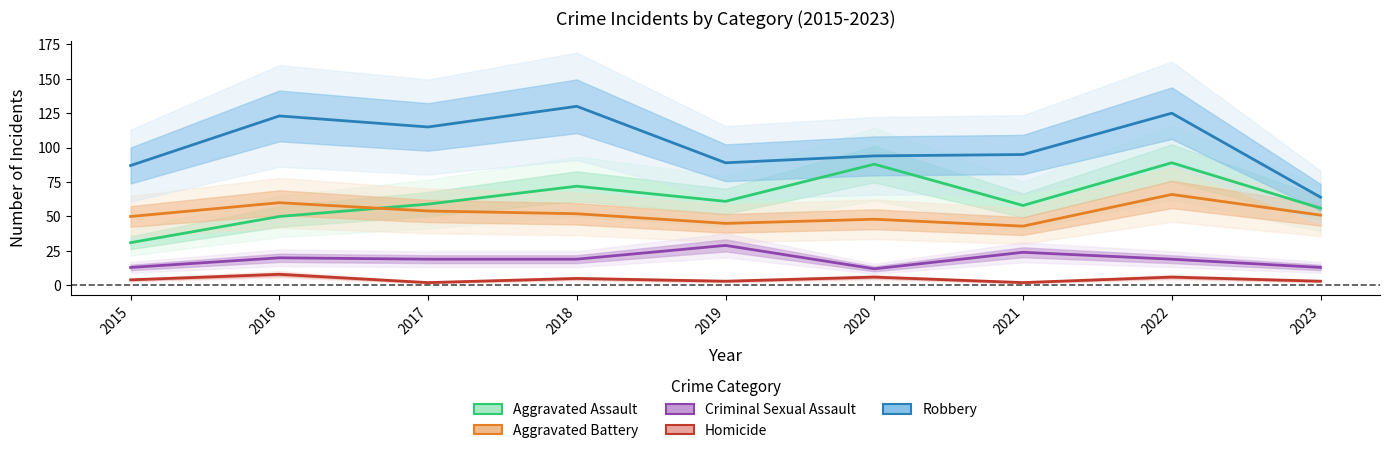

What is the difference between the maximum and second lowest values in the Homicide series?

6